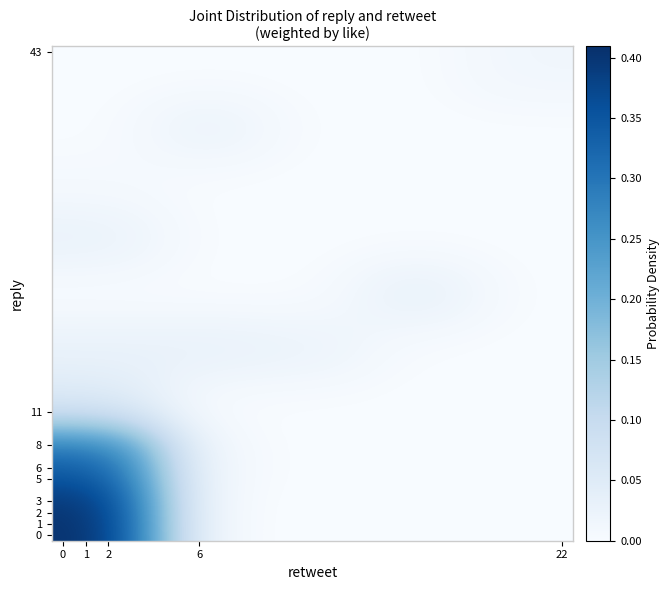

Reading right to left, transcribe all the data shown in this chart.

row_0: 0.0	0.0	0.0	0.0	0.4
row_1: 0.0	0.0	0.0	0.0	0.3
row_2: 0.0	0.0	0.0	0.0	0.1
row_3: 0.0	0.0	0.0	0.0	0.0
row_4: 0.0	0.0	0.0	0.0	0.0
row_5: 0.0	0.0	0.0	0.0	0.0
row_6: 0.0	0.0	0.0	0.0	0.0
row_7: 0.0	0.0	0.0	0.0	0.0
row_8: 0.0	0.0	0.0	0.0	0.0